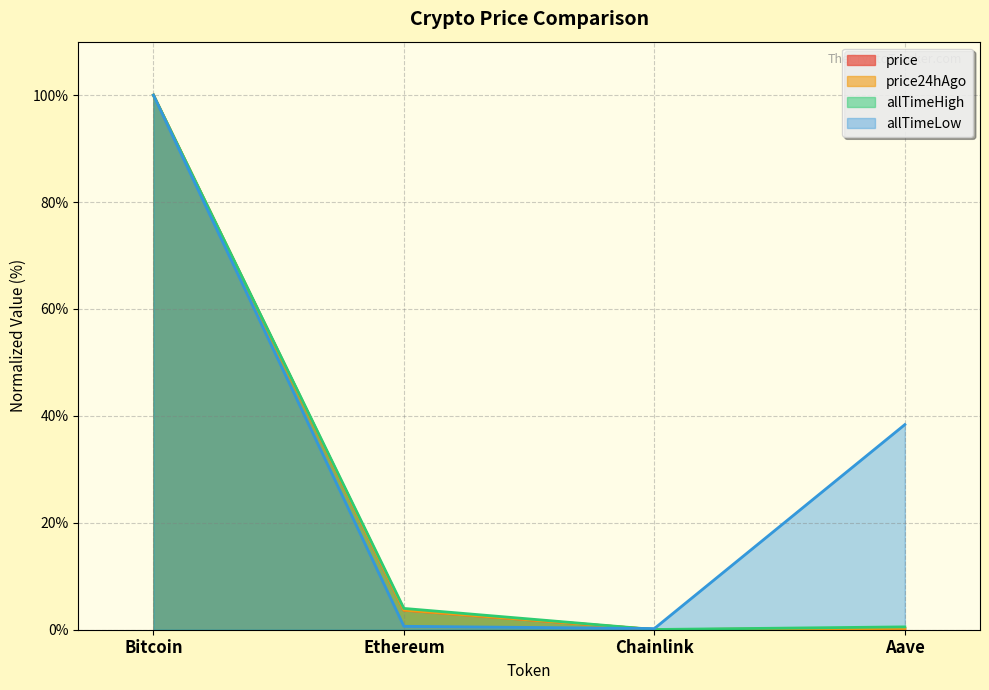

At which category is the sum across all series the highest?

Bitcoin